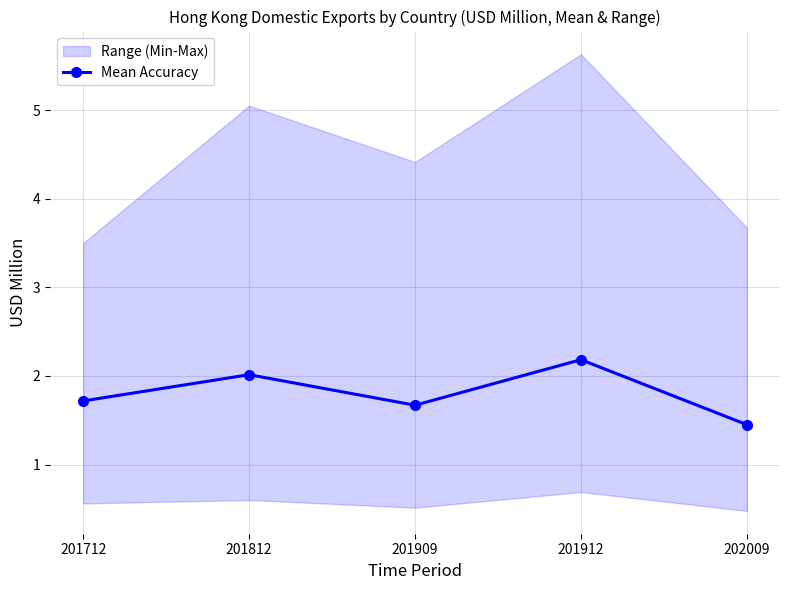

Which label corresponds to the largest value in the chart?

201912